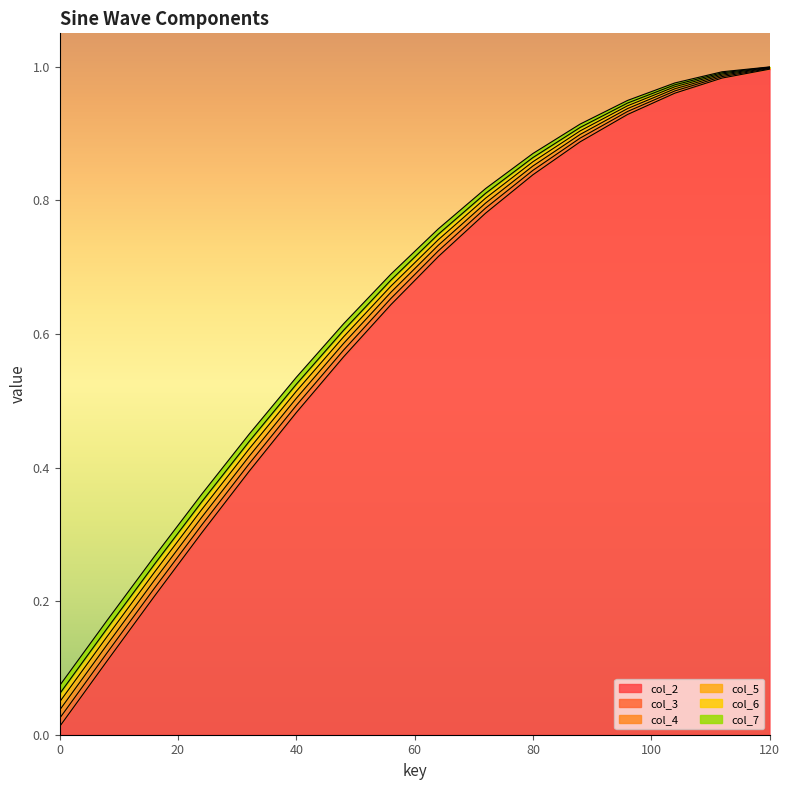

Is it true that col_3 equals 0.6 at 48?

True